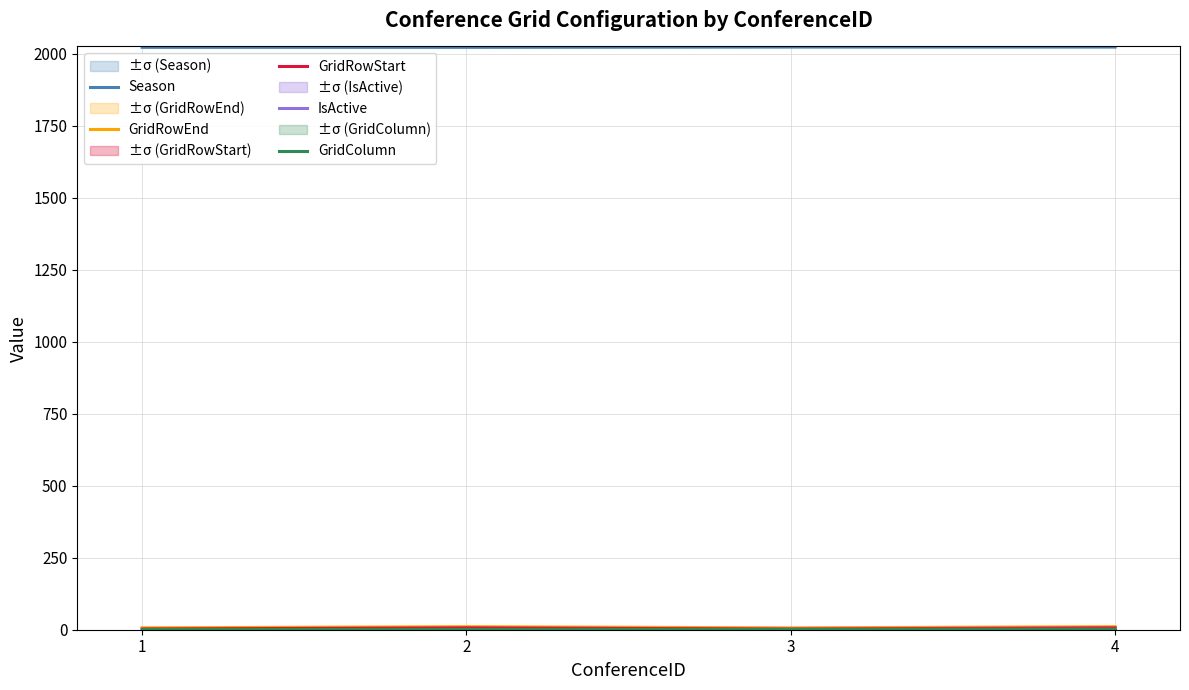

Reading left to right, transcribe all the data shown in this chart.

Season: 2022	2022	2023	2023
GridRowEnd: 6	10	6	10
GridRowStart: 2	6	2	6
IsActive: 0	0	1	1
GridColumn: 1	1	1	1